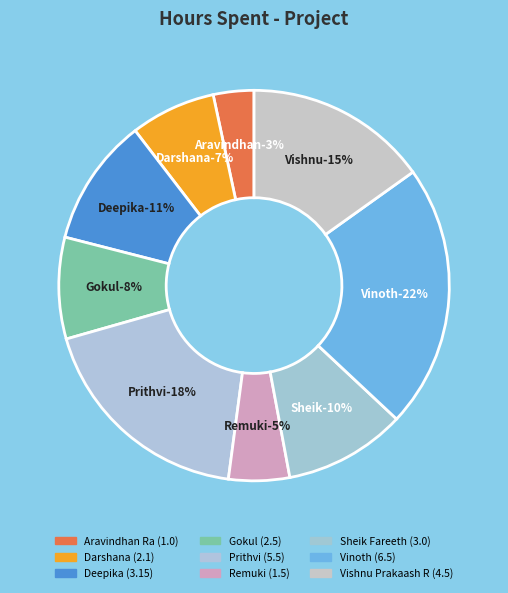

Is there a majority slice in this chart?

No